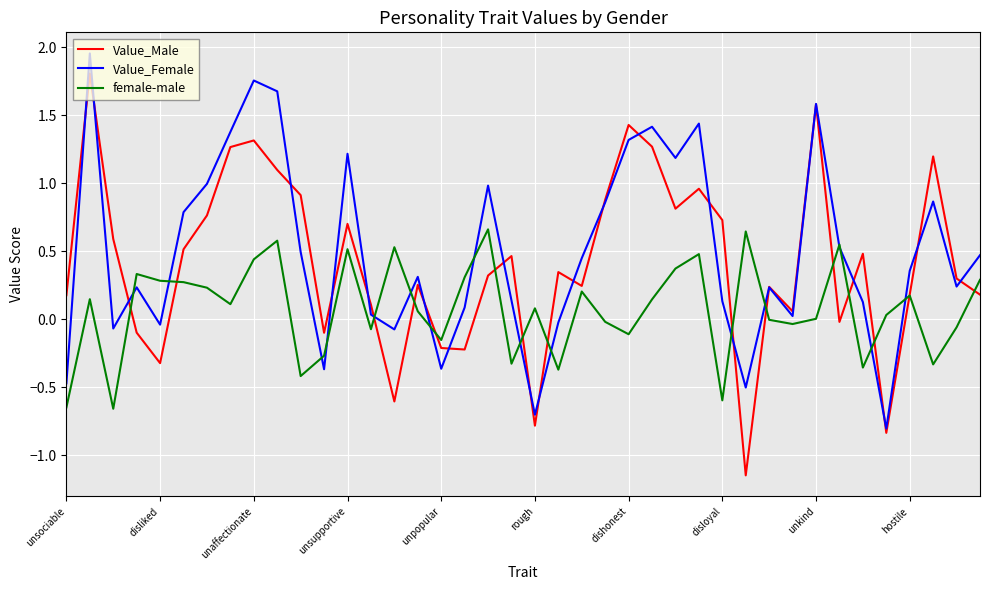

Which series has the largest total across all categories?

Value_Female